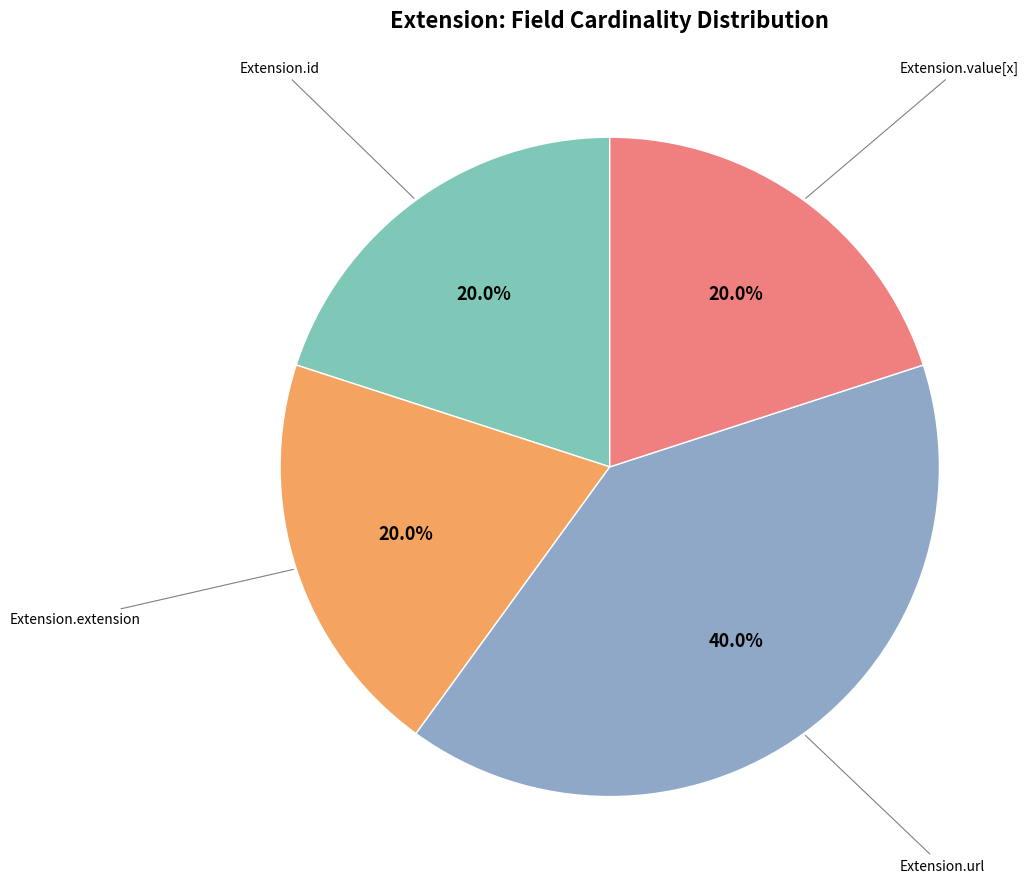

How many segments does this pie chart have?

4